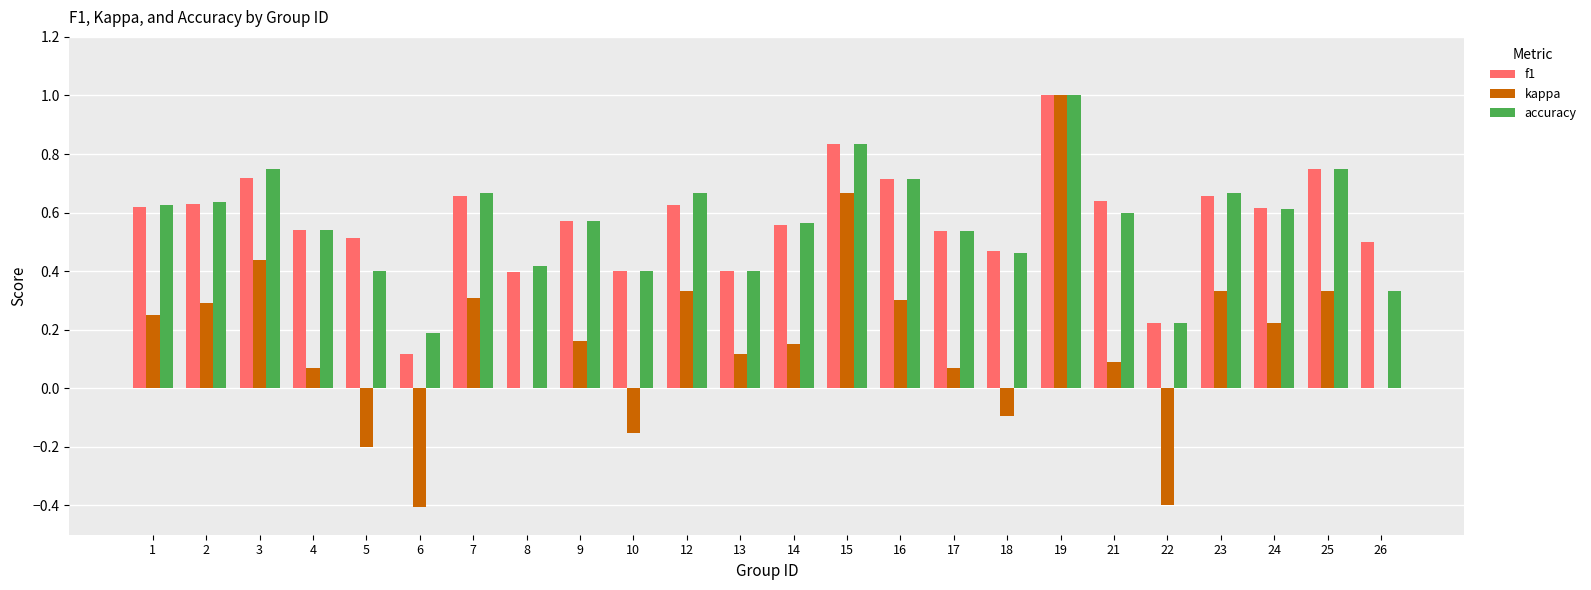

At which category is the sum across all series the highest?

19